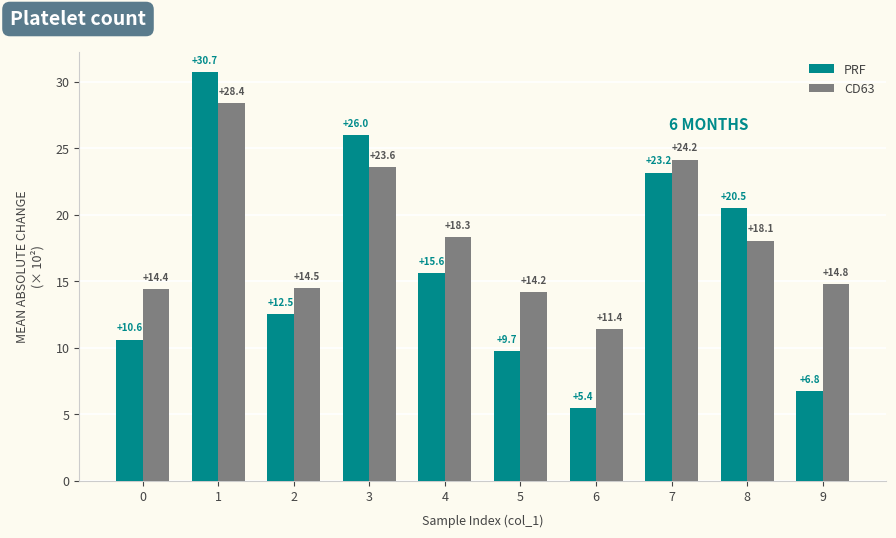

Is the value of PRF at 2 greater than the value of CD63 at 7?

No